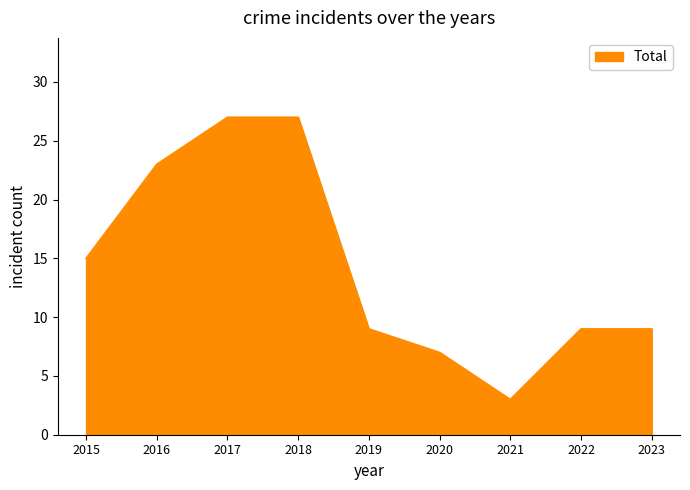

Does the chart have visible grid lines?

No